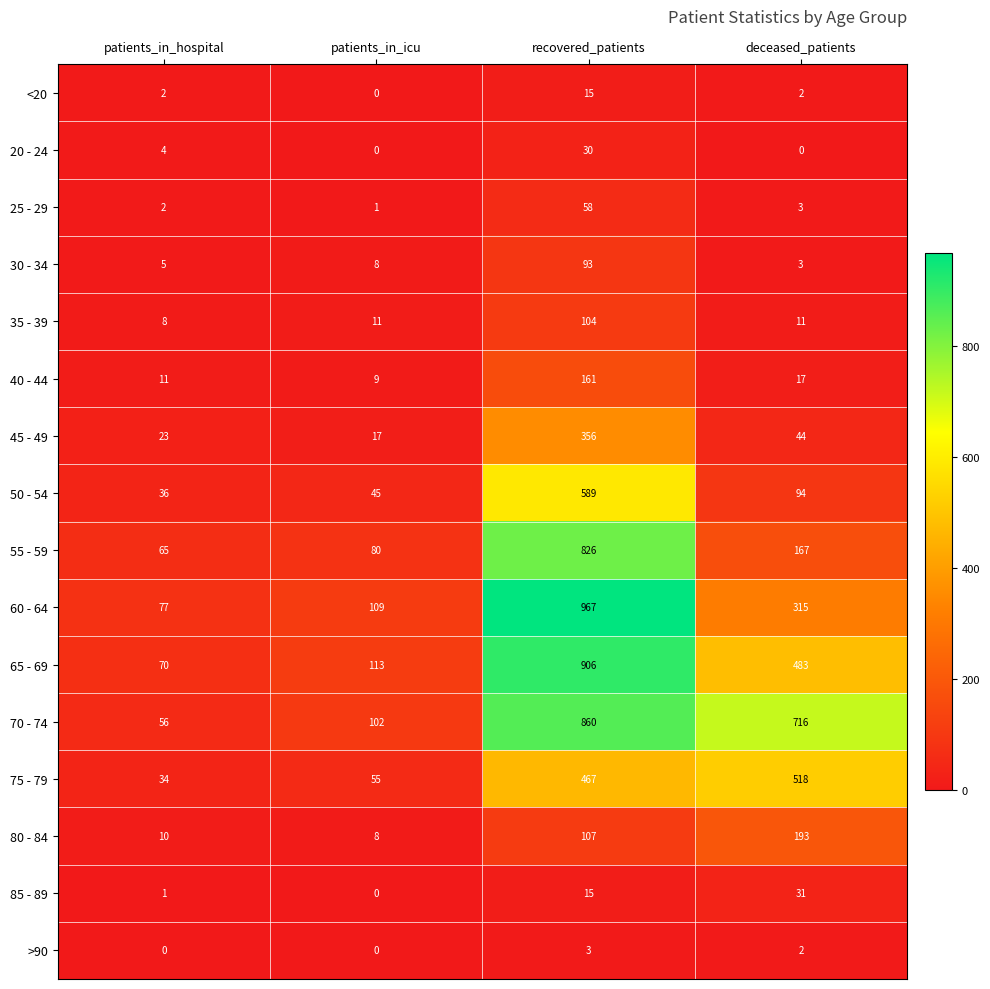

How many categories are shown in the chart?

4